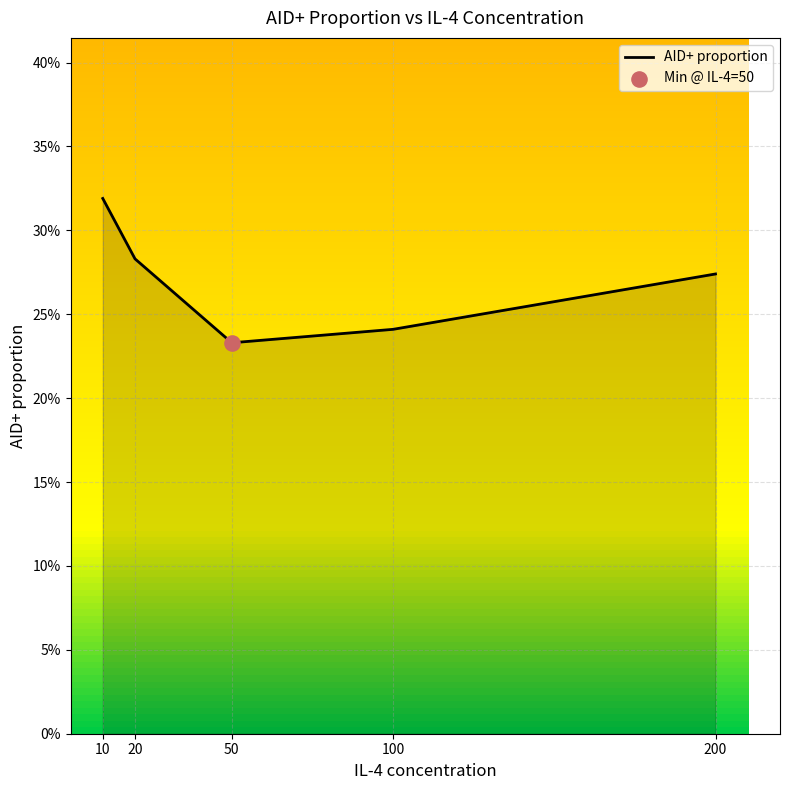

Between 20 and 100, which is larger?

20